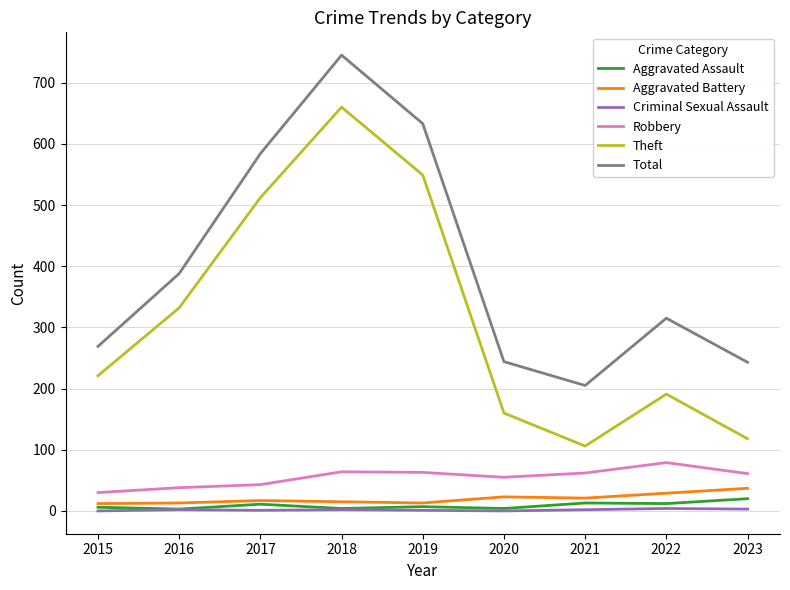

What is the sum of all Total values?

3626